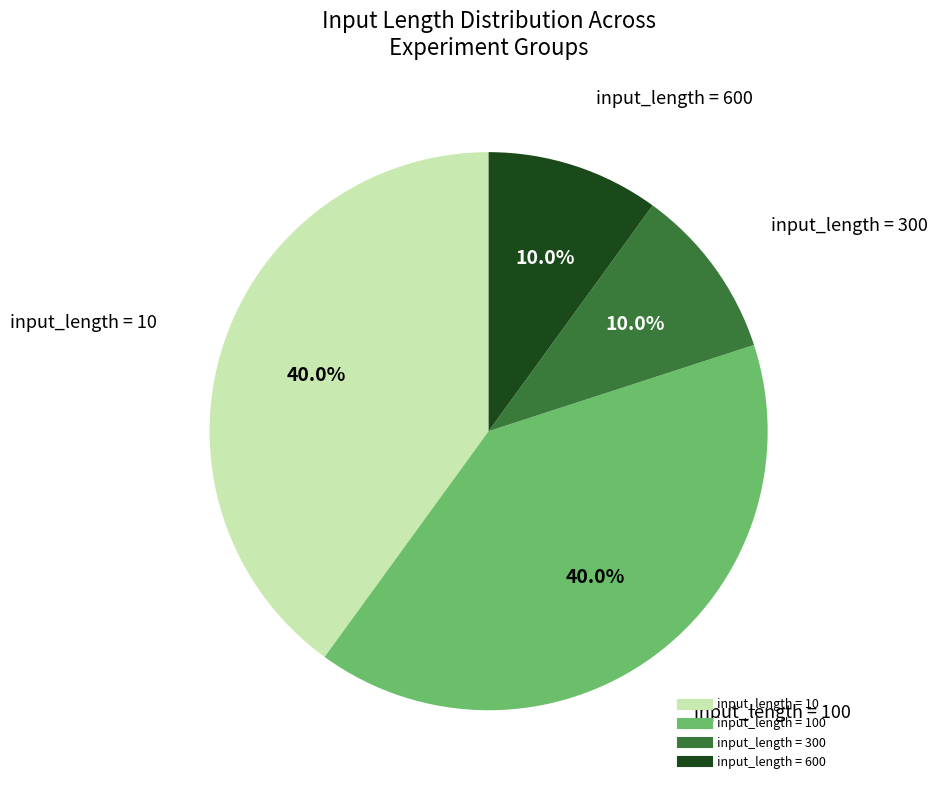

Is there any slice that represents more than half of the pie?

No